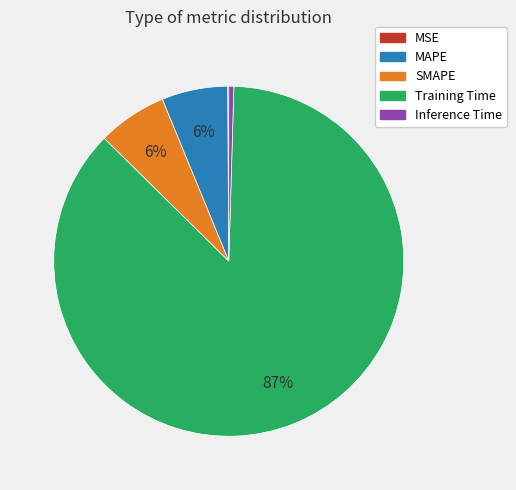

To the nearest percent, what is the average slice percentage?

20%